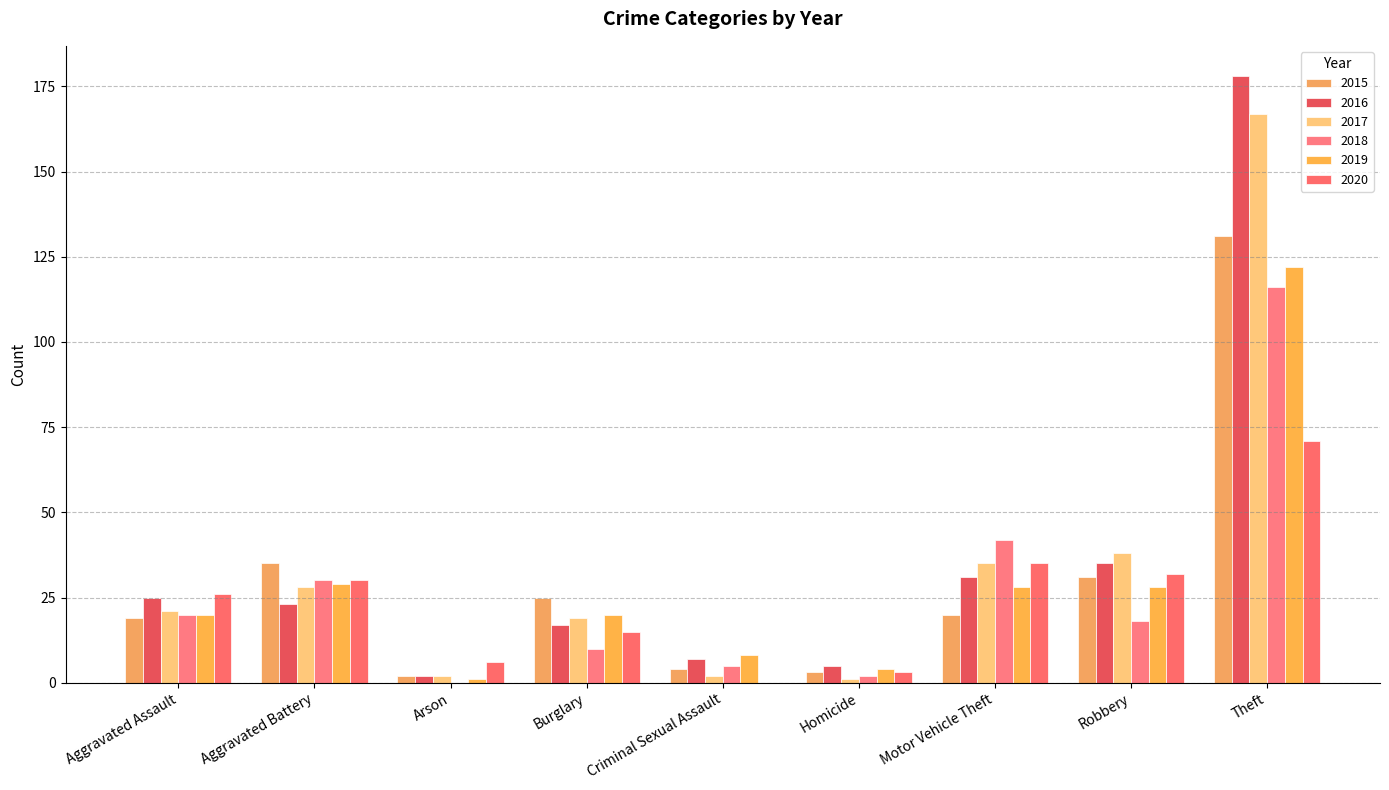

What is the total value across all series at Theft?

785